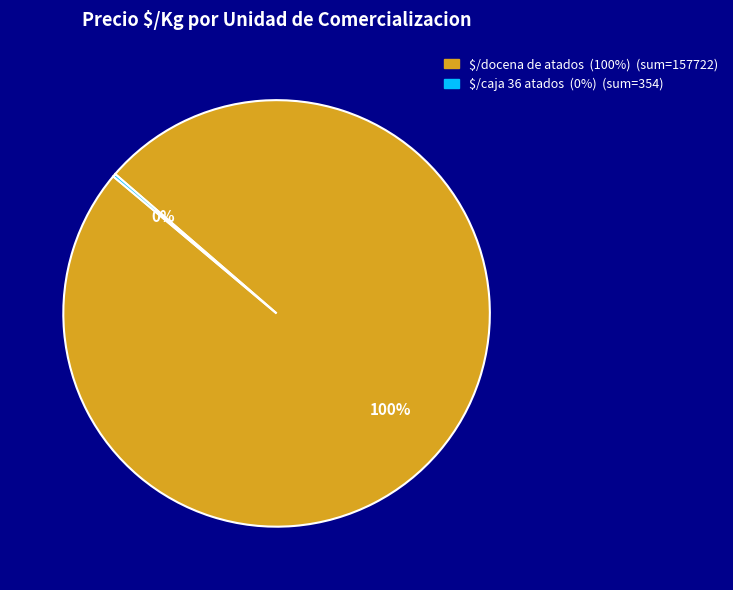

Is it true that $/docena de atados is 100% of the pie?

True